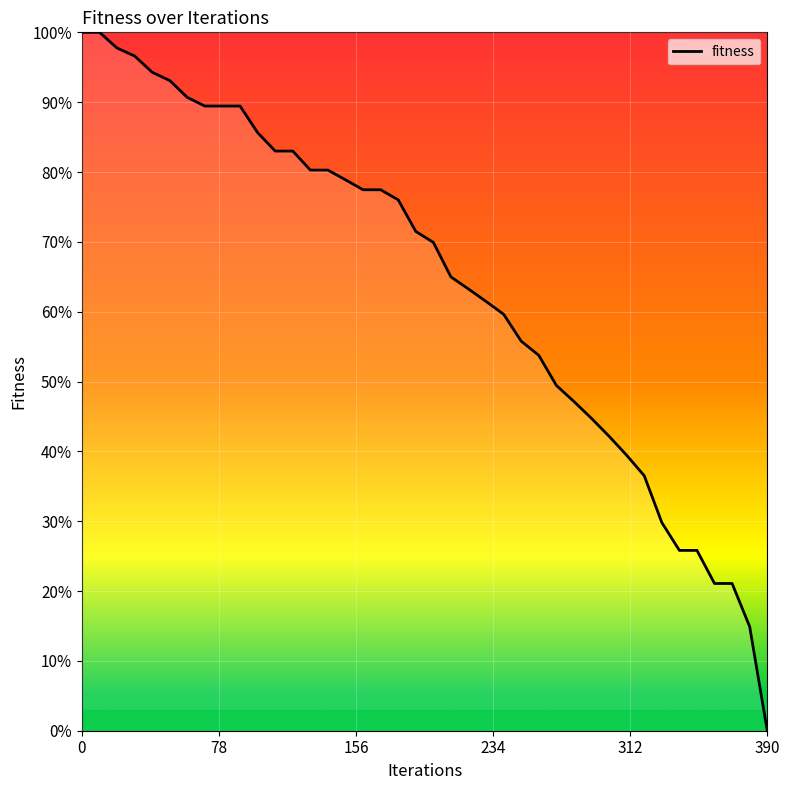

Is this an area chart (filled region under the line)?

Yes